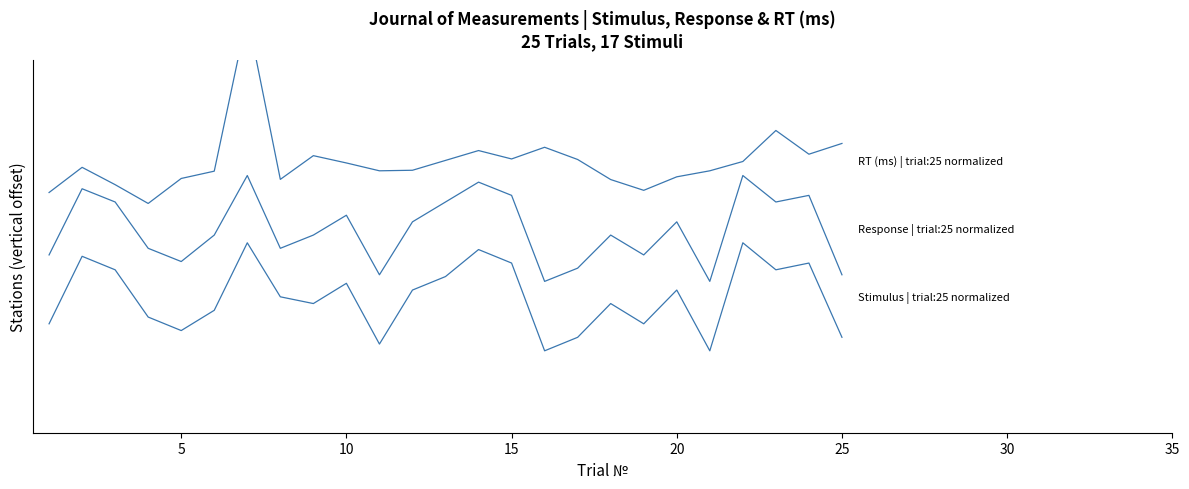

What is the difference between the second highest and minimum values in the Response | trial:25 normalized series?

3.1